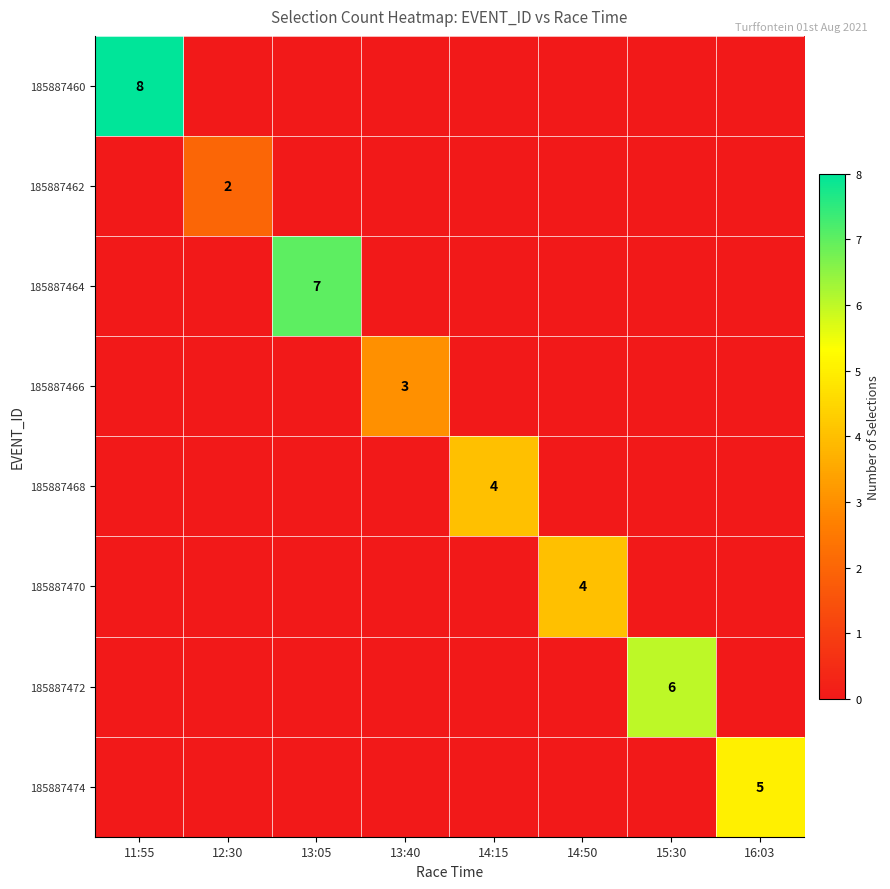

The 185887470 series shows 2 at 12:30. True or false?

False